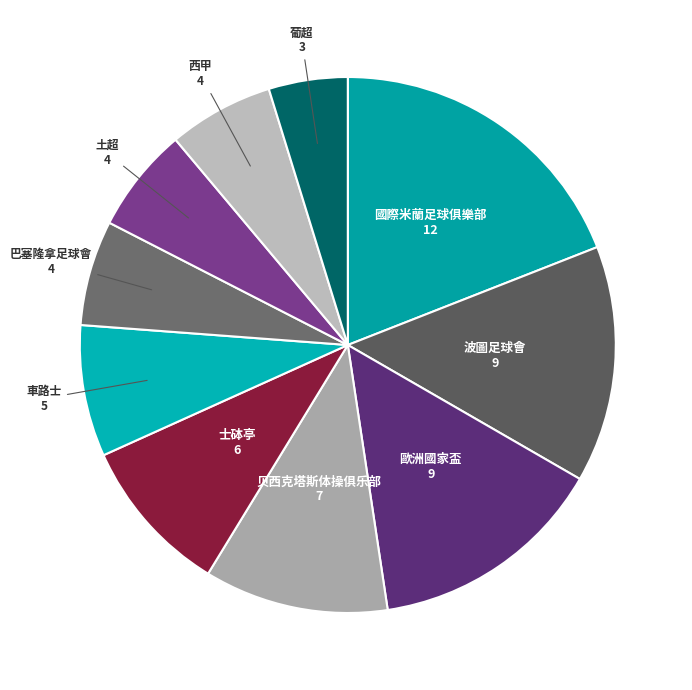

How many segments does this pie chart have?

10